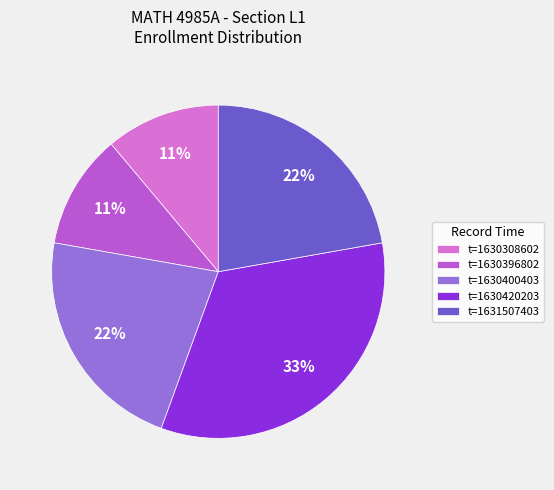

To the nearest percent, what portion does t=1630420203 represent?

33%